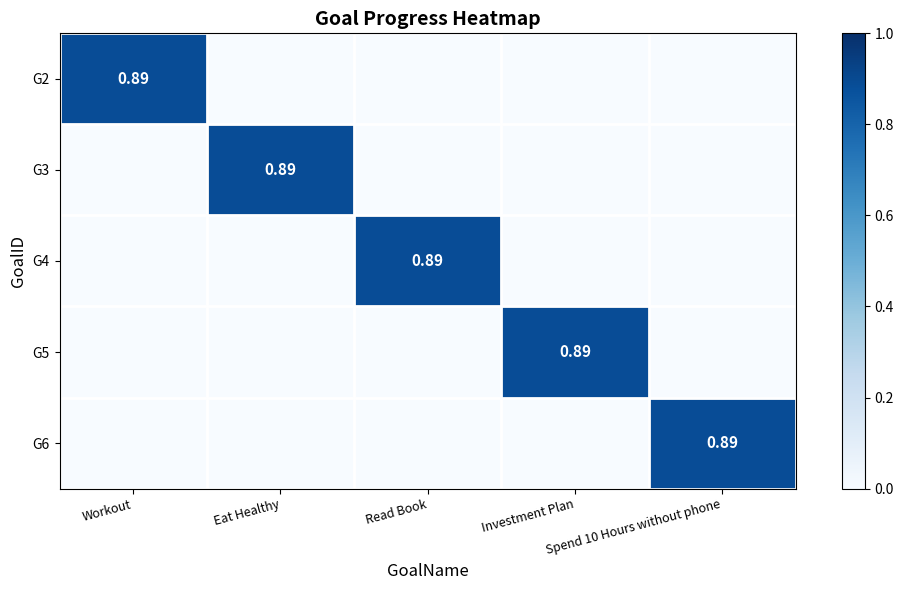

How many distinct data groups are displayed?

5